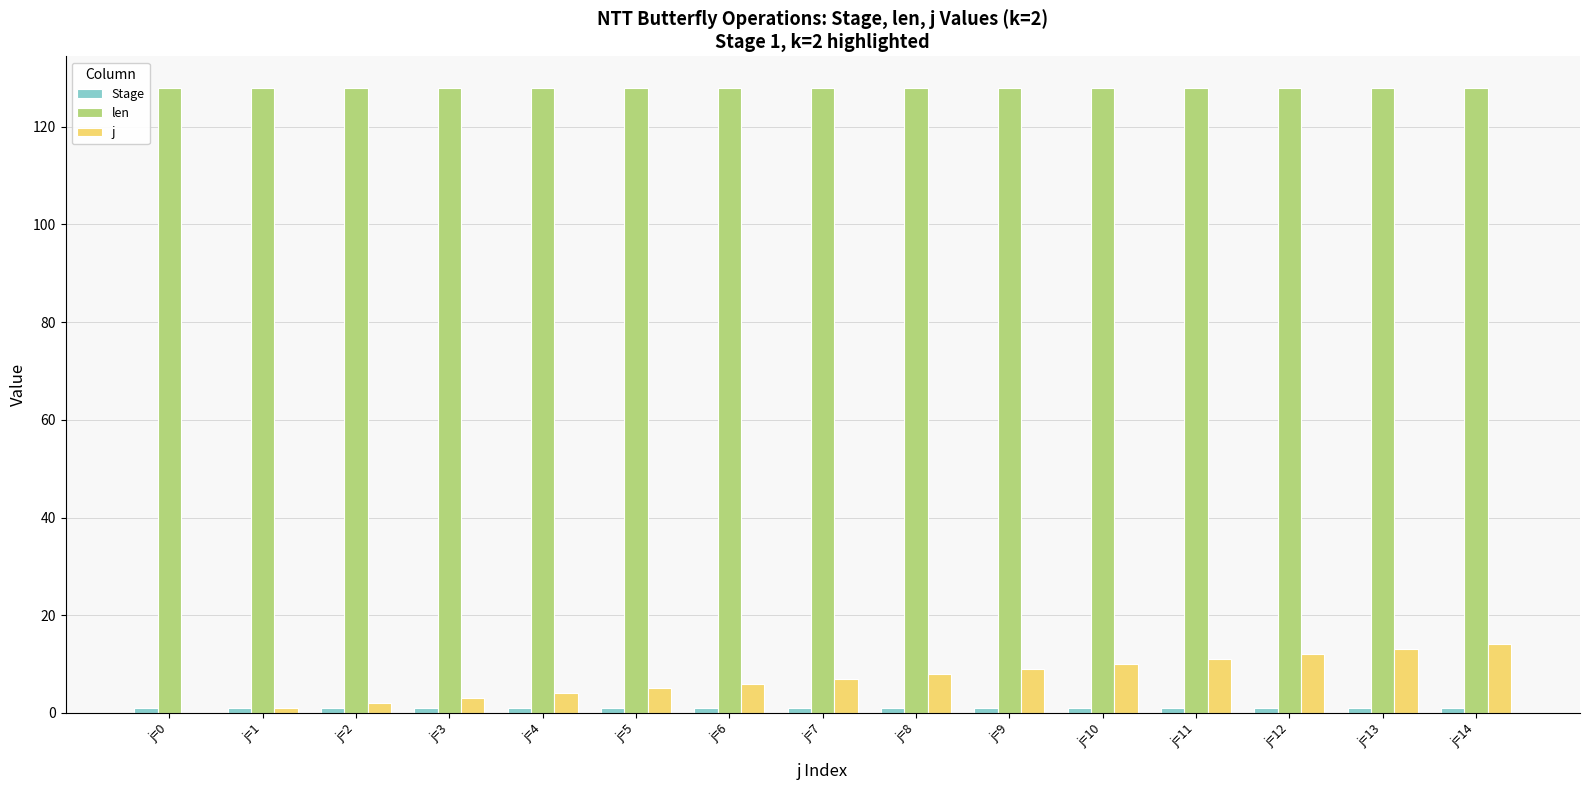

Is the value of len at j=0 greater than the value of j at j=8?

Yes